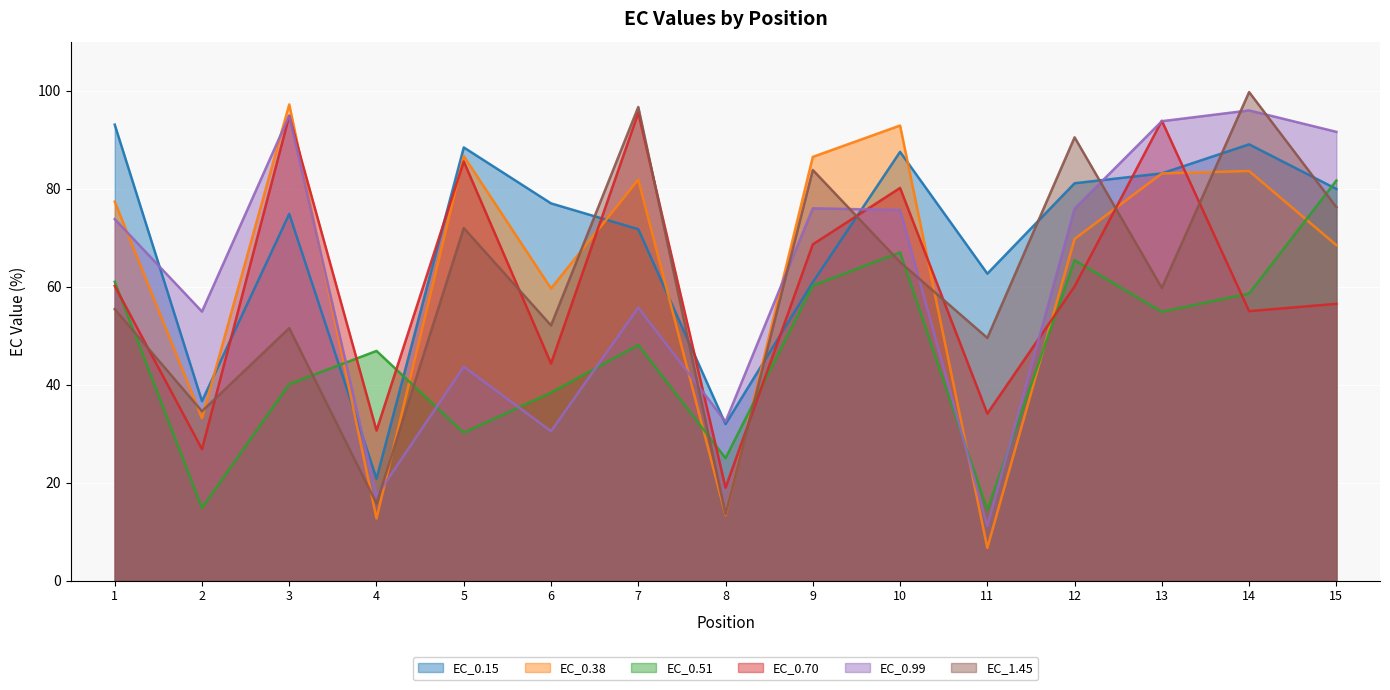

What is the total value across all series at 2?

201.0